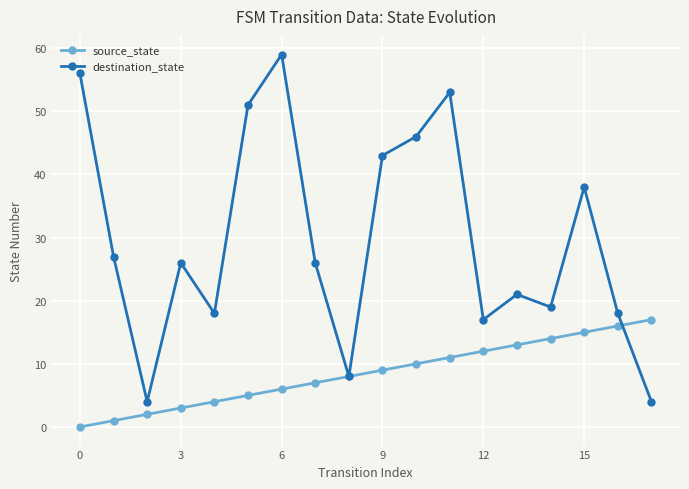

How many categories are shown in the chart?

18